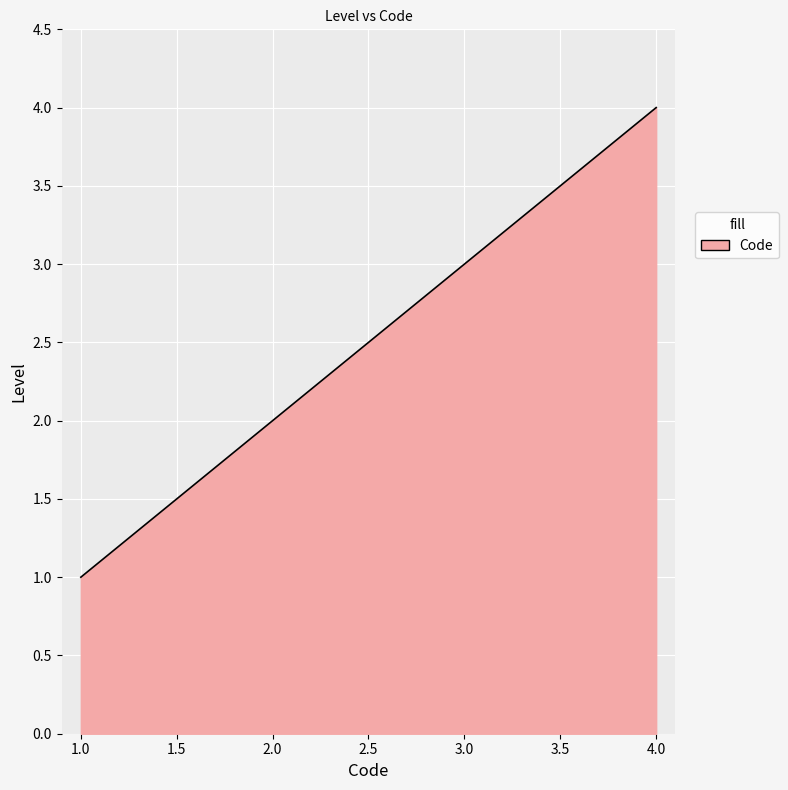

List the labels in order of value, largest first.

4.0, 3.0, 2.0, 1.0